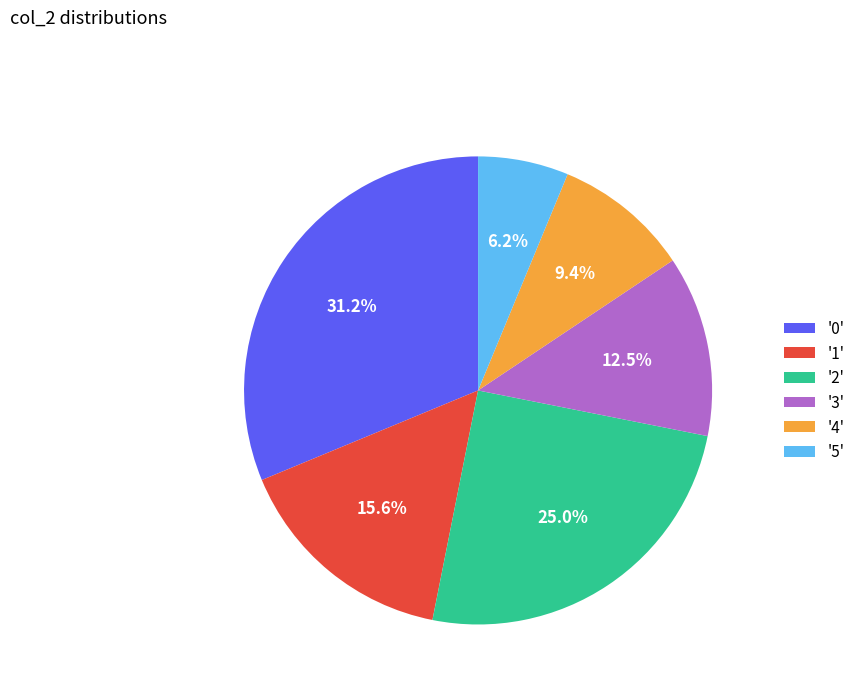

Does '0' represent more than half of the total?

No